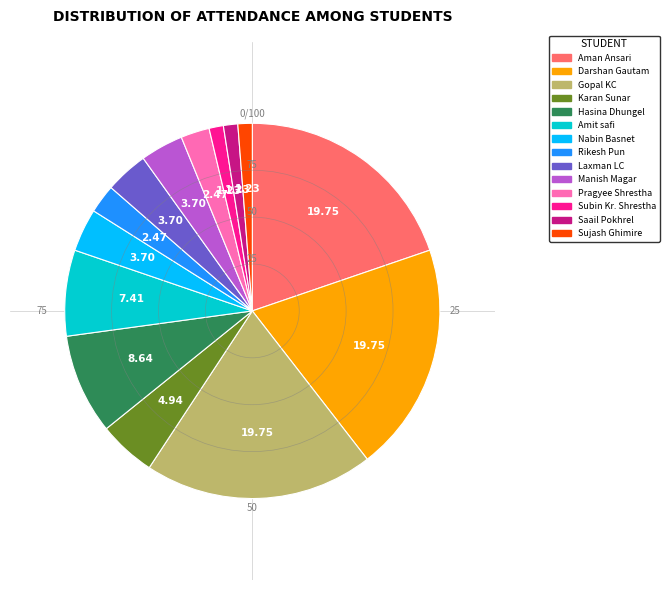

Combined, do Nabin Basnet and Amit safi account for over 50%?

No